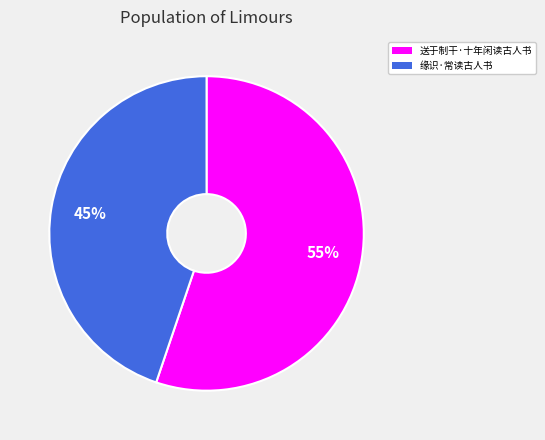

Count the number of slices in the pie.

2